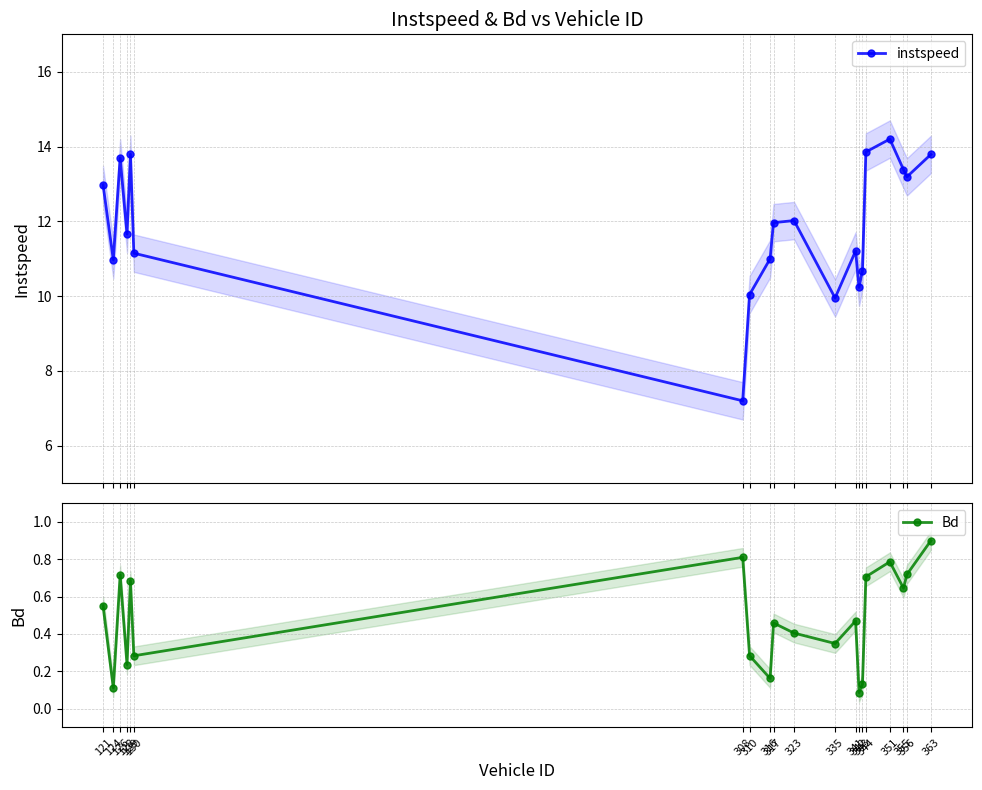

Reading left to right, list all the values displayed in this chart.

instspeed: 121=13.0	124=11.0	126=13.7	128=11.7	129=13.8	130=11.1	308=7.2	310=10.0	316=11.0	317=12.0	323=12.0	335=10.0	341=11.2	342=10.2	343=10.7	344=13.9	351=14.2	355=13.4	356=13.2	363=13.8
Bd: 121=0.6	124=0.1	126=0.7	128=0.2	129=0.7	130=0.3	308=0.8	310=0.3	316=0.2	317=0.5	323=0.4	335=0.3	341=0.5	342=0.1	343=0.1	344=0.7	351=0.8	355=0.6	356=0.7	363=0.9